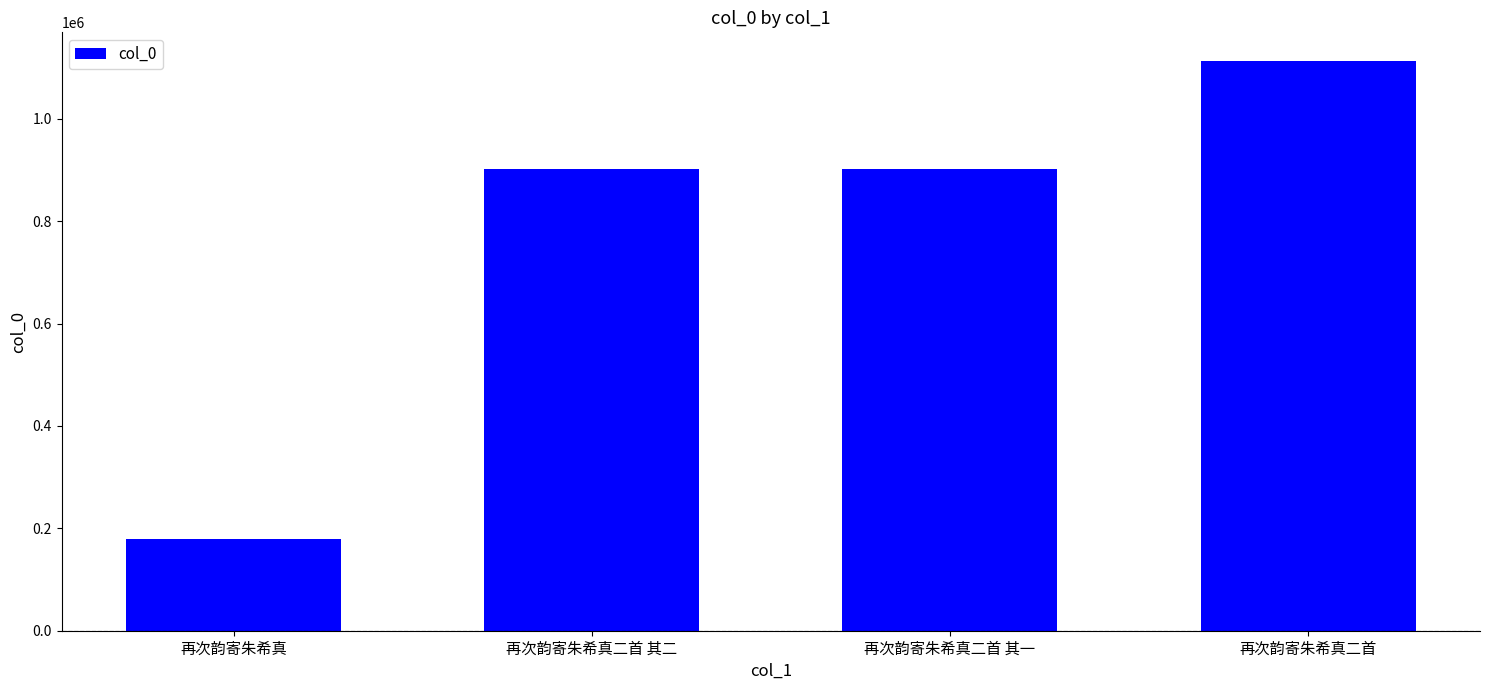

What is the average value?

773986